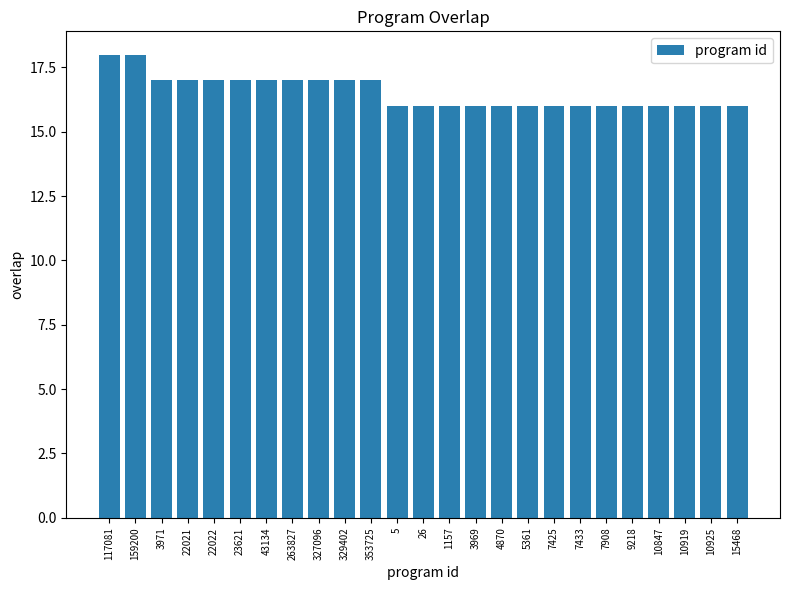

What is the sum of all values?

413